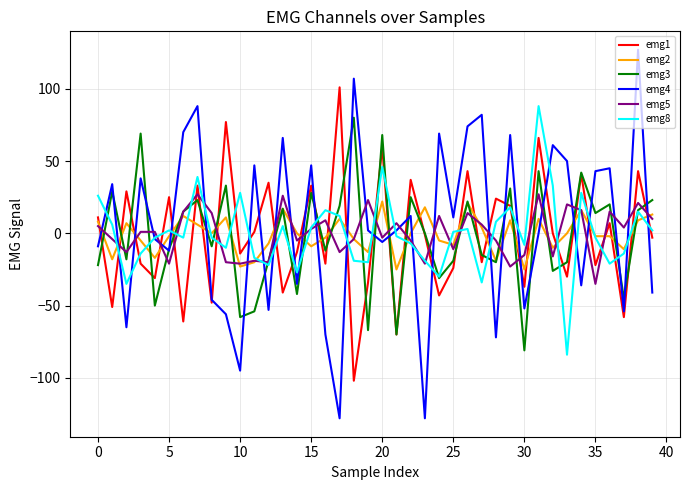

What is the smallest value displayed?

-128